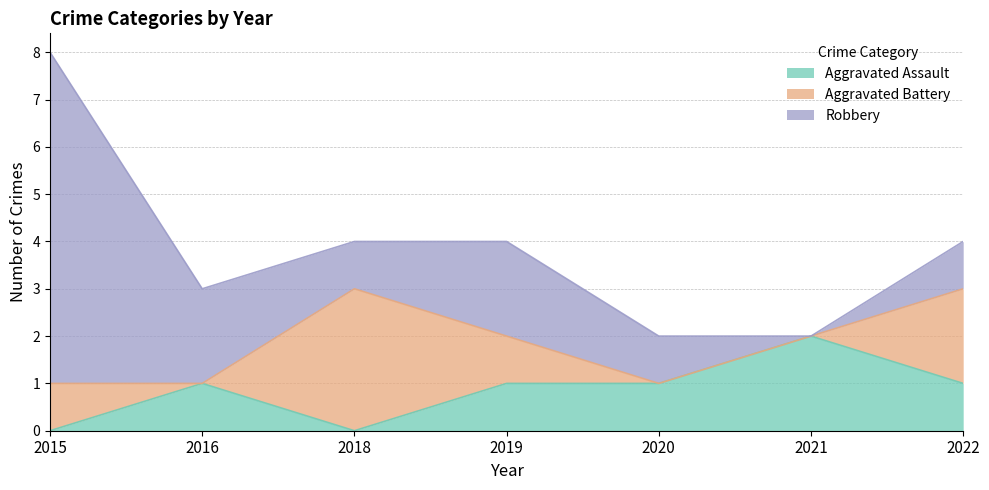

What is the spread (max minus min) of values at 2019?

1